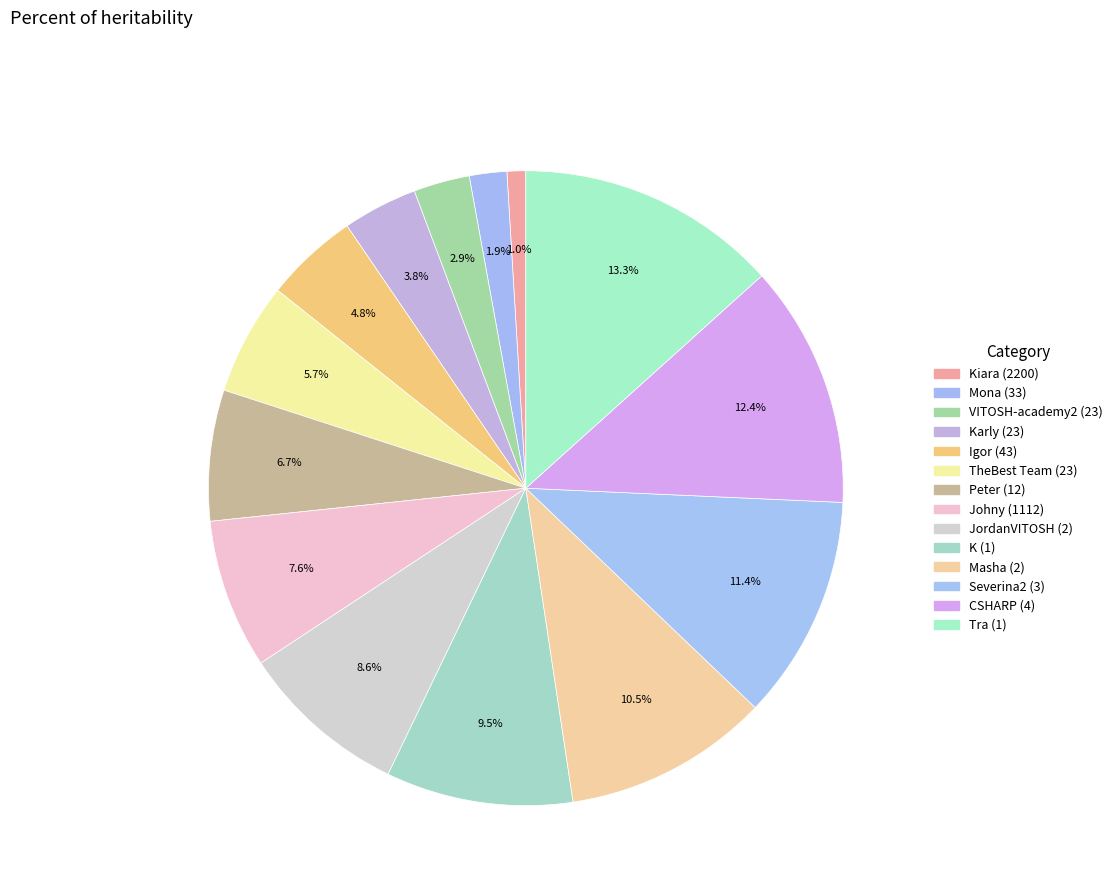

Rank the categories by value from lowest to highest.

Kiara (2200), Mona (33), VITOSH-academy2 (23), Karly (23), Igor (43), TheBest Team (23), Peter (12), Johny (1112), JordanVITOSH (2), K (1), Masha (2), Severina2 (3), CSHARP (4), Tra (1)